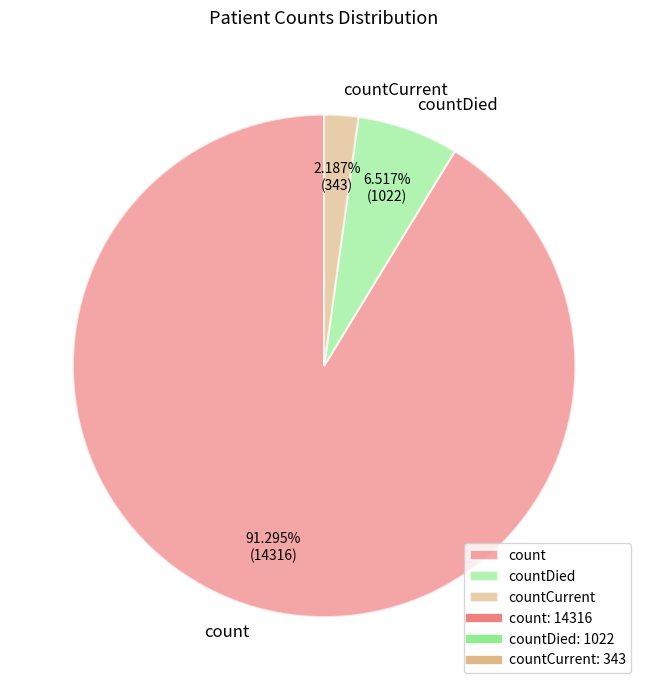

How many slices are in this pie chart?

3